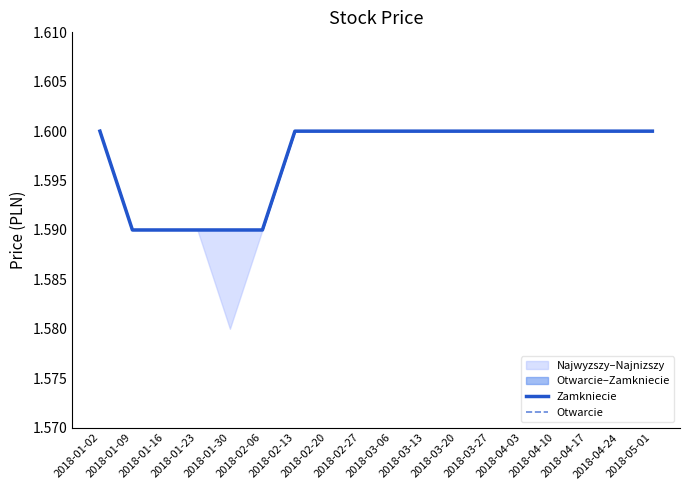

What is the average value of the Zamkniecie series?

1.6